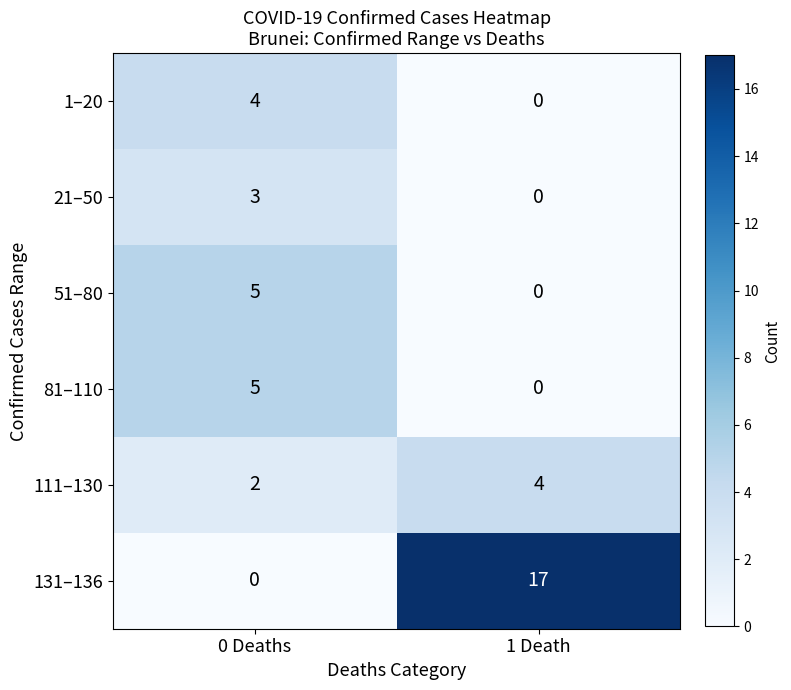

Count the number of data series in this chart.

6